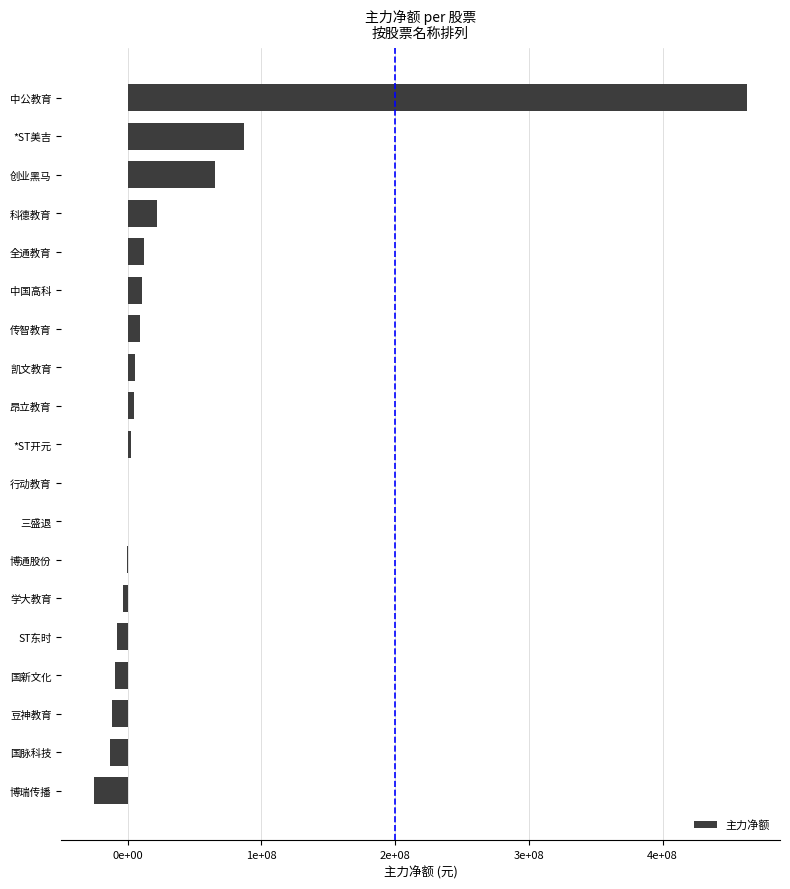

Are the bars horizontal?

Yes